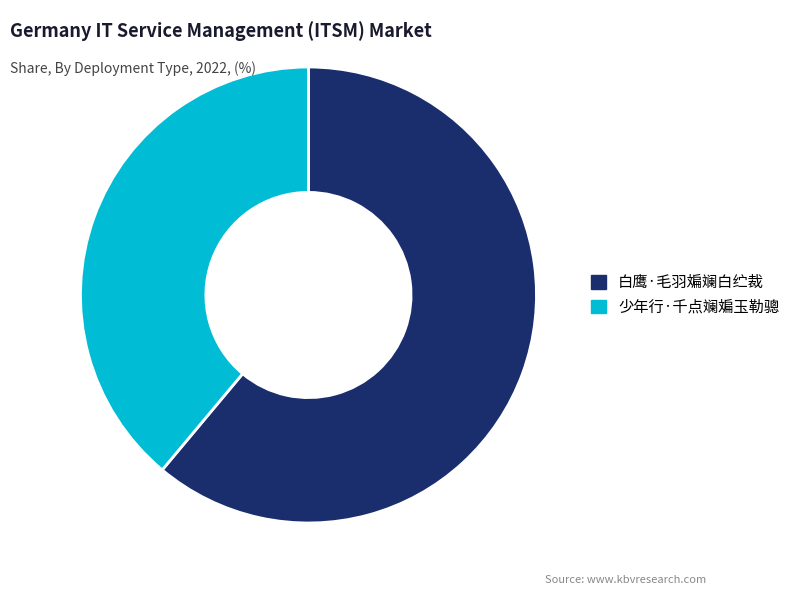

Is the sum of 白鹰·毛羽斒斓白纻裁 and 少年行·千点斓斒玉勒骢 greater than half?

Yes